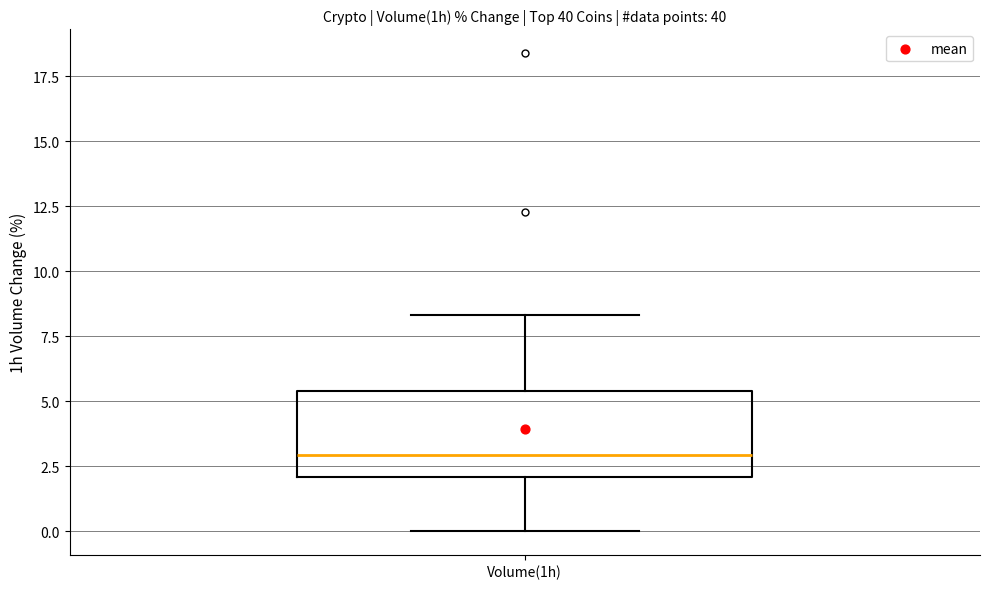

Read this box plot against the y-axis: the position of the median line, the range covered by the box, and the ends of both whiskers. The values are not printed on the chart, so give them approximately, as read against the axis.

median 3.0, box 2.0 to 5.5, whiskers 0.0 to 8.5